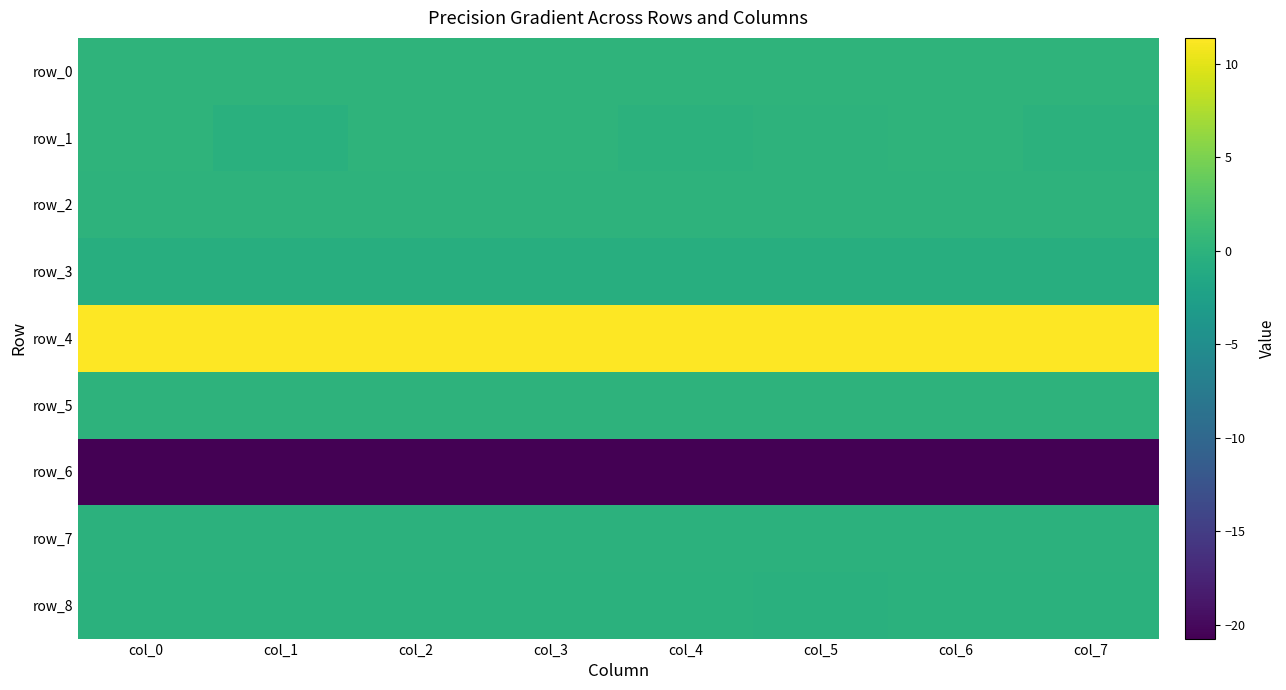

Reading left to right, extract all data points from this chart.

row_0: col_0=0.2	col_1=0.2	col_2=0.2	col_3=0.2	col_4=0.2	col_5=0.2	col_6=0.2	col_7=0.2
row_1: col_0=0.2	col_1=-0.3	col_2=0.1	col_3=0.2	col_4=-0.1	col_5=-0.0	col_6=0.2	col_7=-0.1
row_2: col_0=0.0	col_1=0.0	col_2=0.0	col_3=0.0	col_4=0.0	col_5=0.0	col_6=0.0	col_7=0.0
row_3: col_0=-0.6	col_1=-0.6	col_2=-0.6	col_3=-0.6	col_4=-0.6	col_5=-0.6	col_6=-0.6	col_7=-0.6
row_4: col_0=11.3	col_1=11.3	col_2=11.3	col_3=11.3	col_4=11.3	col_5=11.4	col_6=11.4	col_7=11.4
row_5: col_0=0.0	col_1=0.0	col_2=0.0	col_3=0.0	col_4=0.0	col_5=0.0	col_6=0.0	col_7=0.0
row_6: col_0=-20.7	col_1=-20.7	col_2=-20.7	col_3=-20.7	col_4=-20.7	col_5=-20.7	col_6=-20.7	col_7=-20.7
row_7: col_0=-0.0	col_1=-0.1	col_2=-0.1	col_3=-0.1	col_4=-0.1	col_5=-0.1	col_6=-0.1	col_7=-0.1
row_8: col_0=-0.2	col_1=-0.3	col_2=-0.3	col_3=-0.3	col_4=-0.2	col_5=-0.3	col_6=-0.3	col_7=-0.3